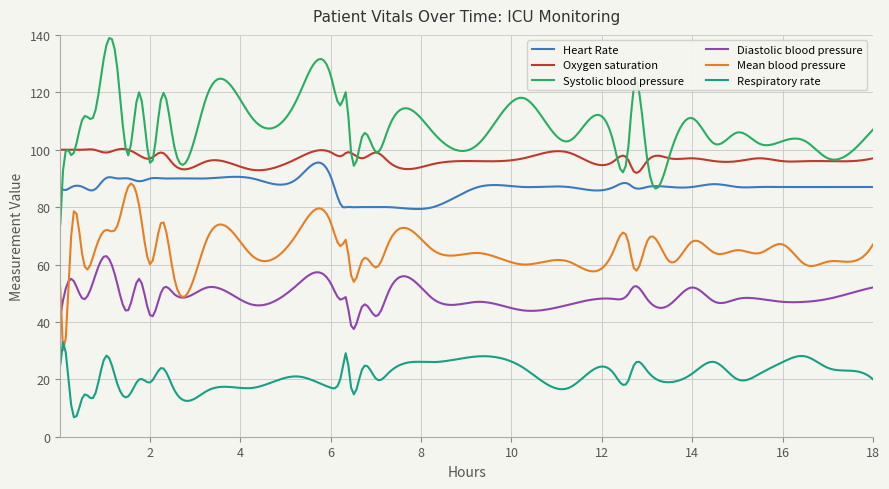

At how many categories does at least one series exceed 48?

300